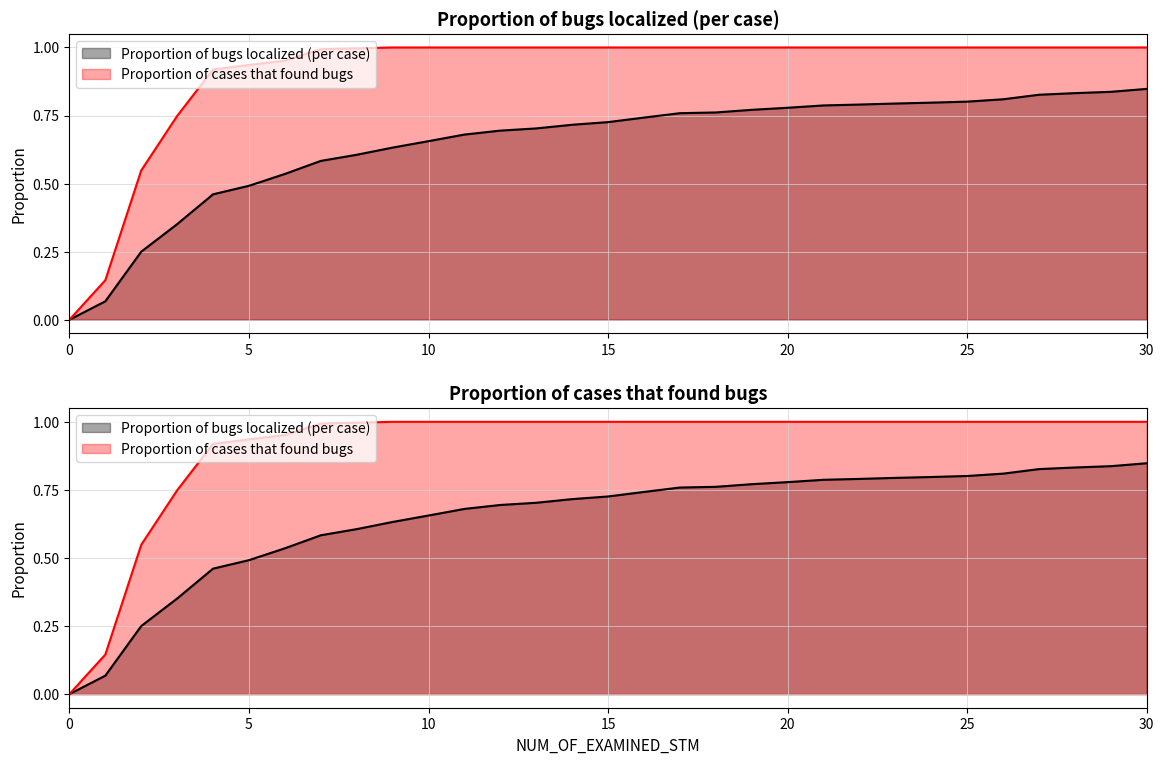

True or false: Proportion of bugs localized (per case) has more than 0 points higher than both neighbors.

False